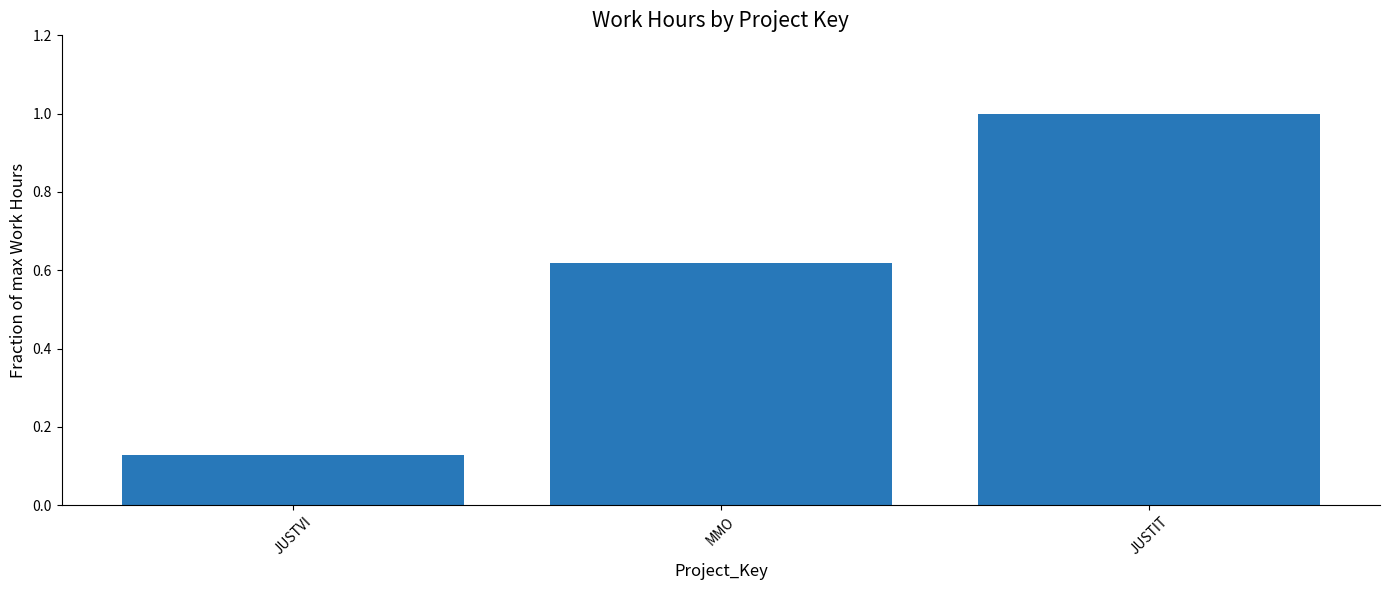

What is the sum of the values at JUSTVI and JUSTIT?

1.1